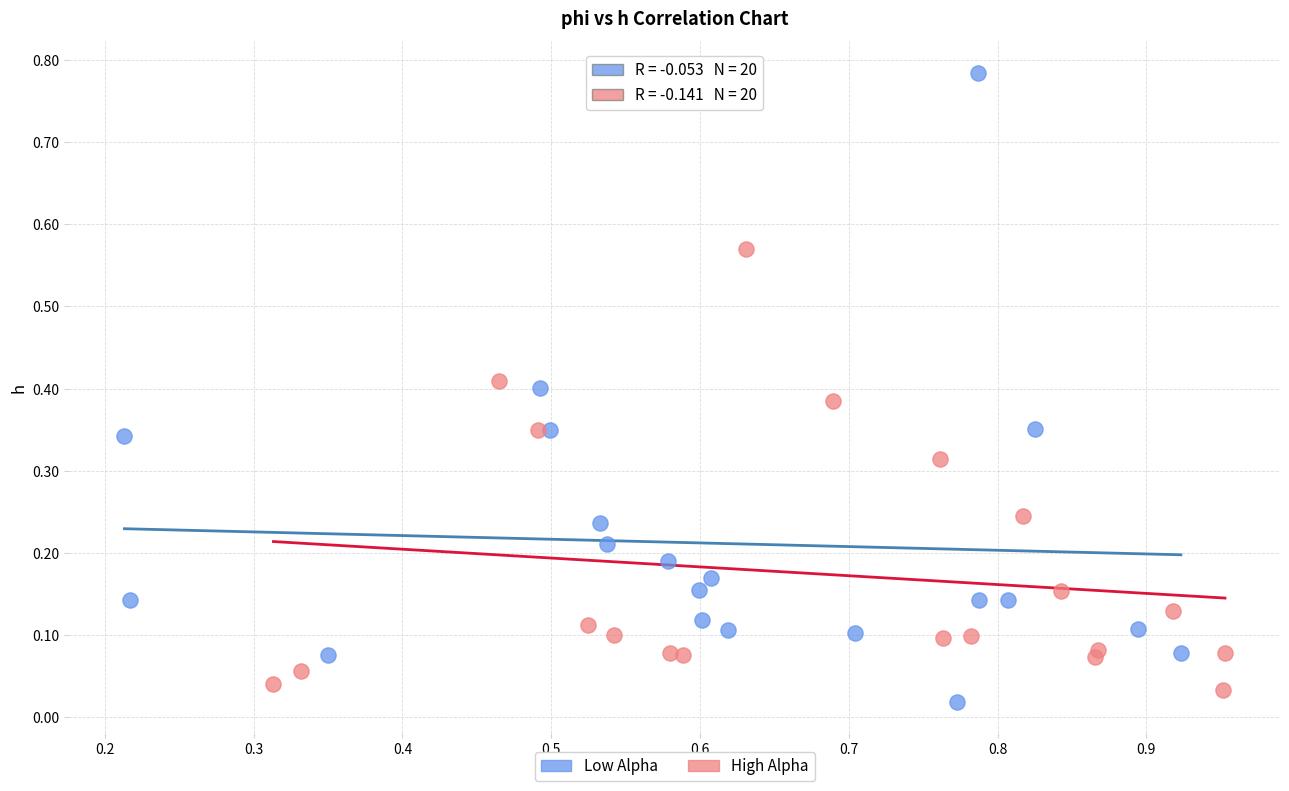

What are all the series names shown in the legend?

Low Alpha, High Alpha